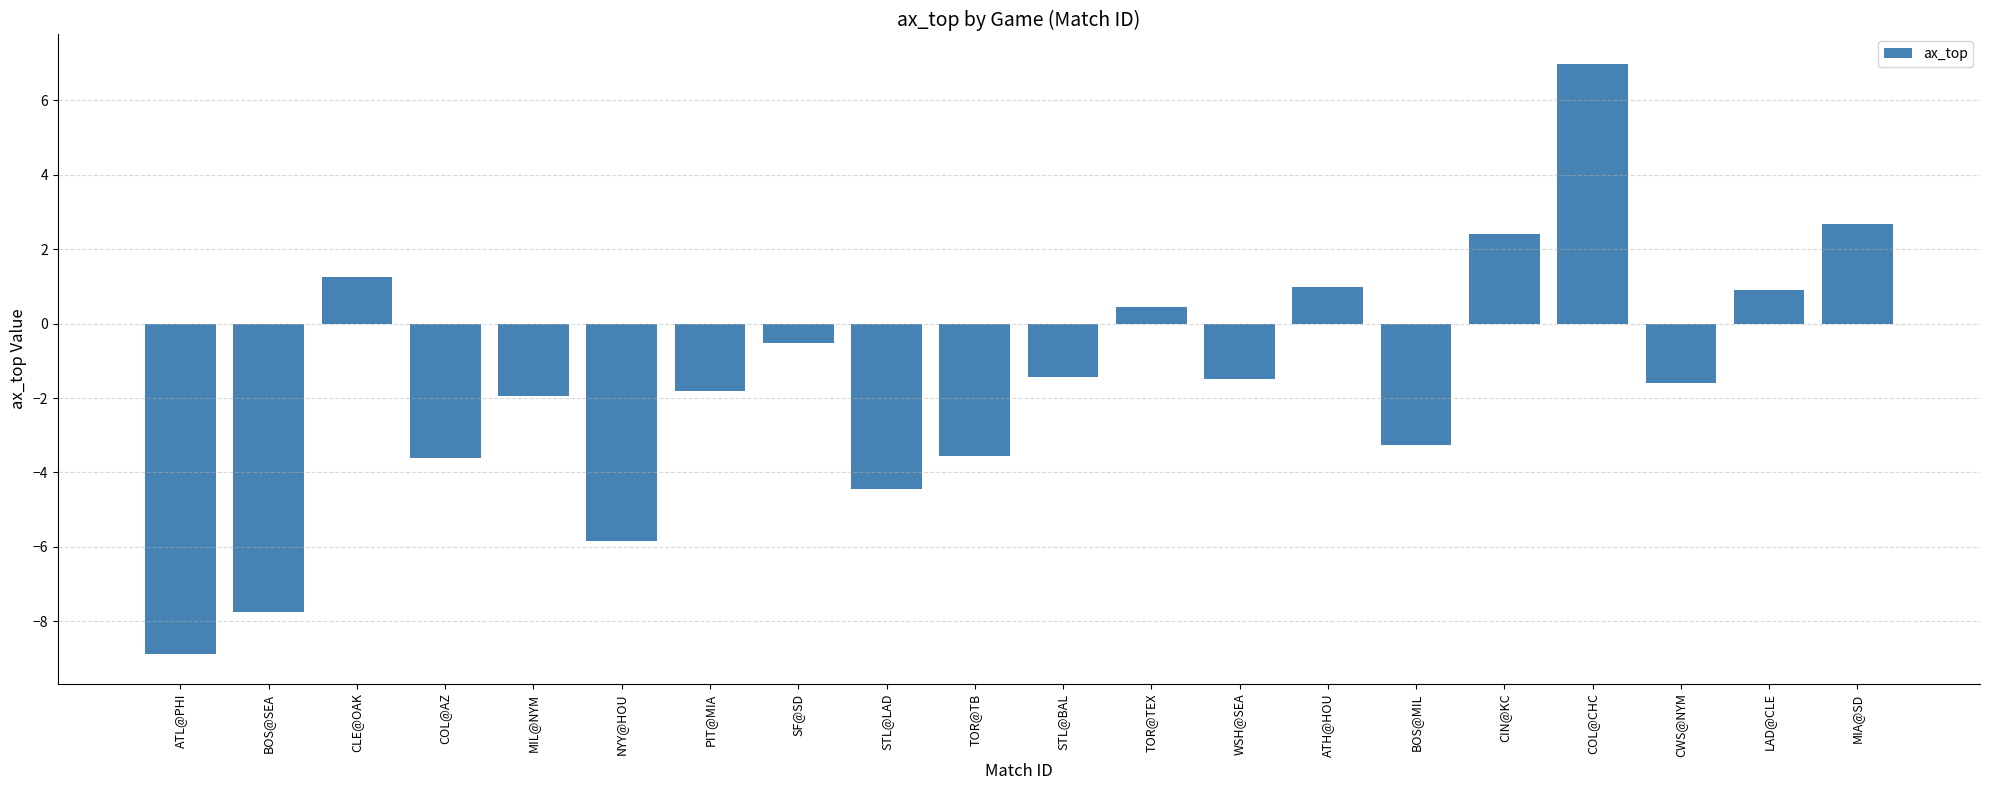

Where does the data first go above -1?

CLE@OAK